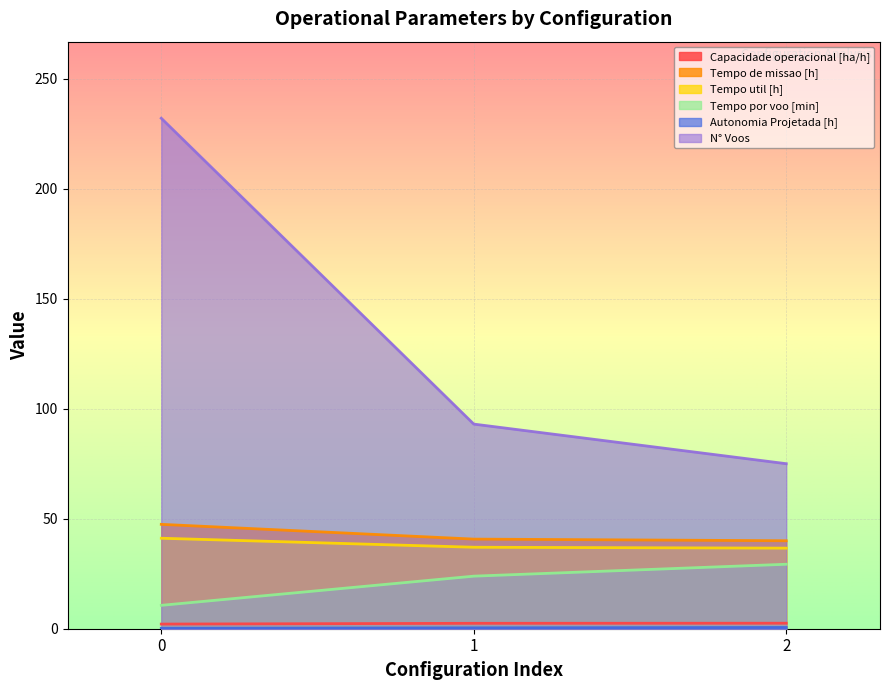

Between 1 and 0, which is larger?

1